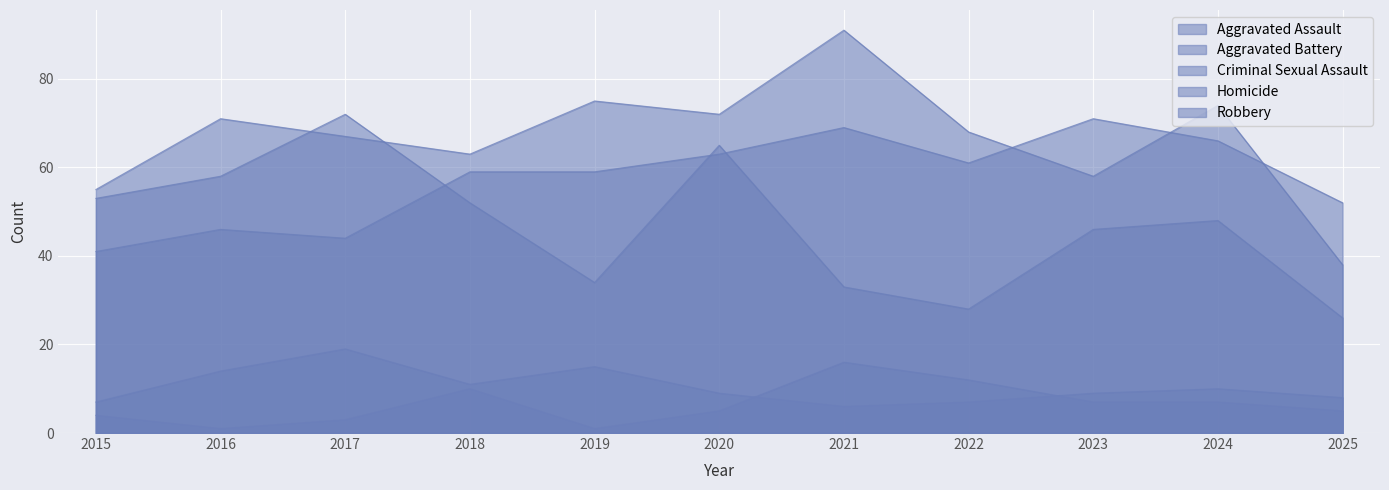

What value does the Aggravated Battery series have at 2017, to the nearest 10?

70